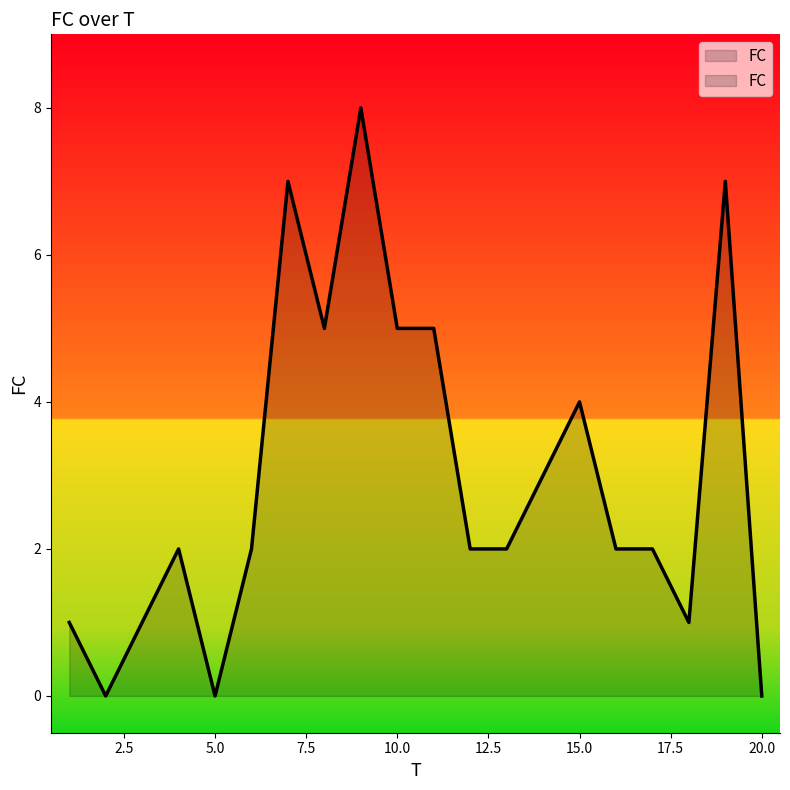

Approximately how many times larger is the value at 19 compared to 9?

0.9